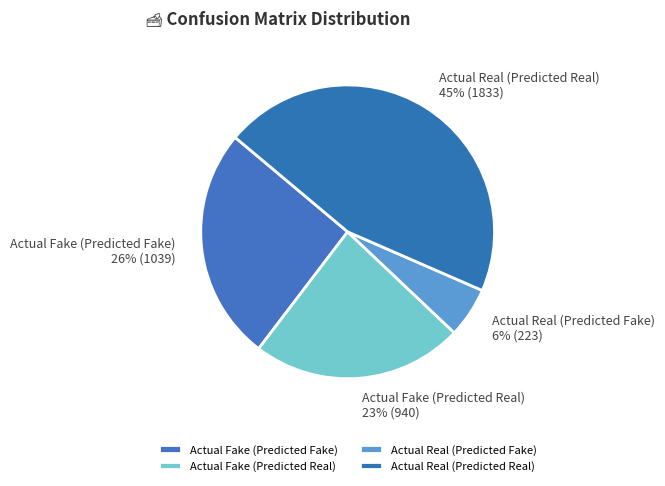

To the nearest percent, what is the average slice percentage?

25%